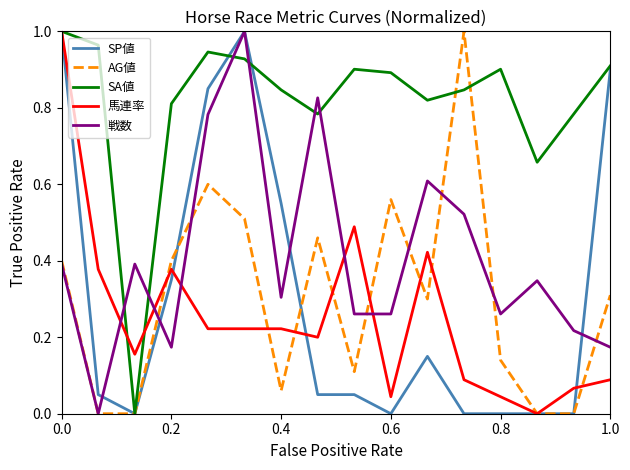

Which series has the largest total across all categories?

SA値